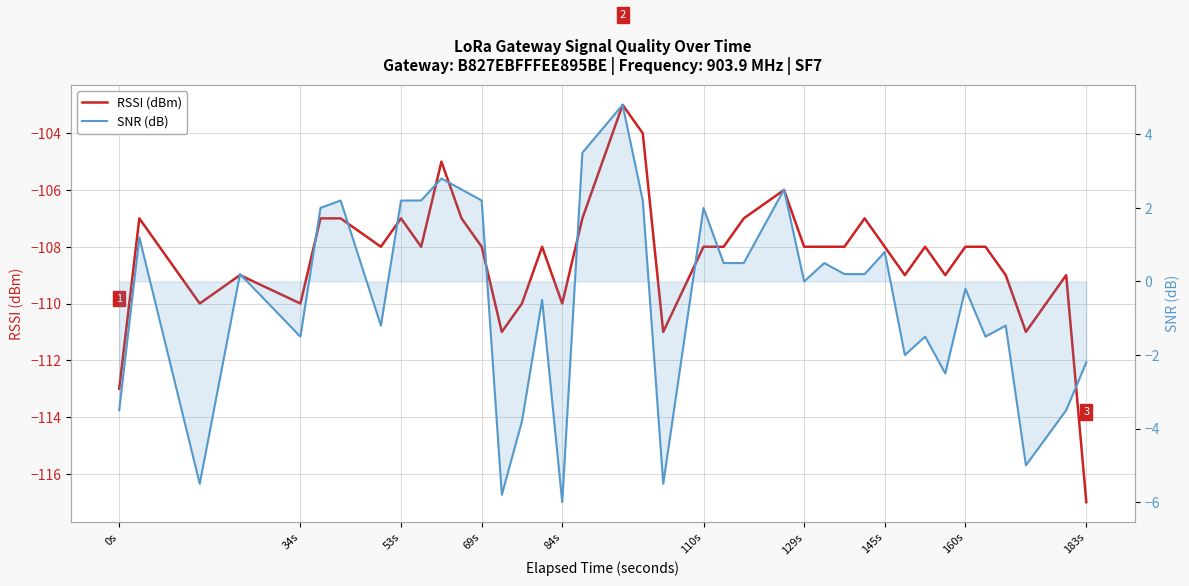

How many negative values does the SNR (dB) series have?

18